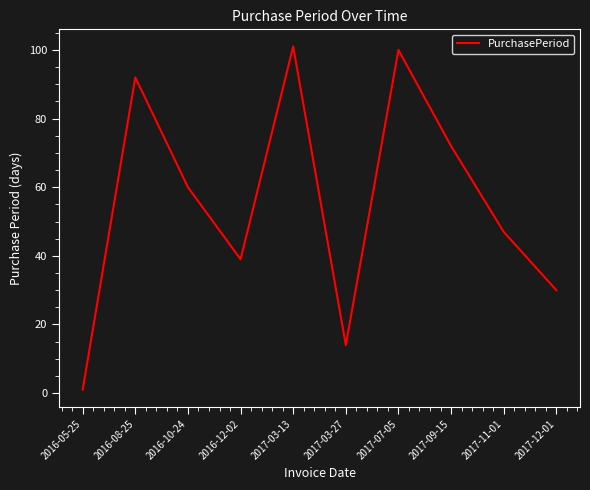

What position from the left is 2017-03-13?

5